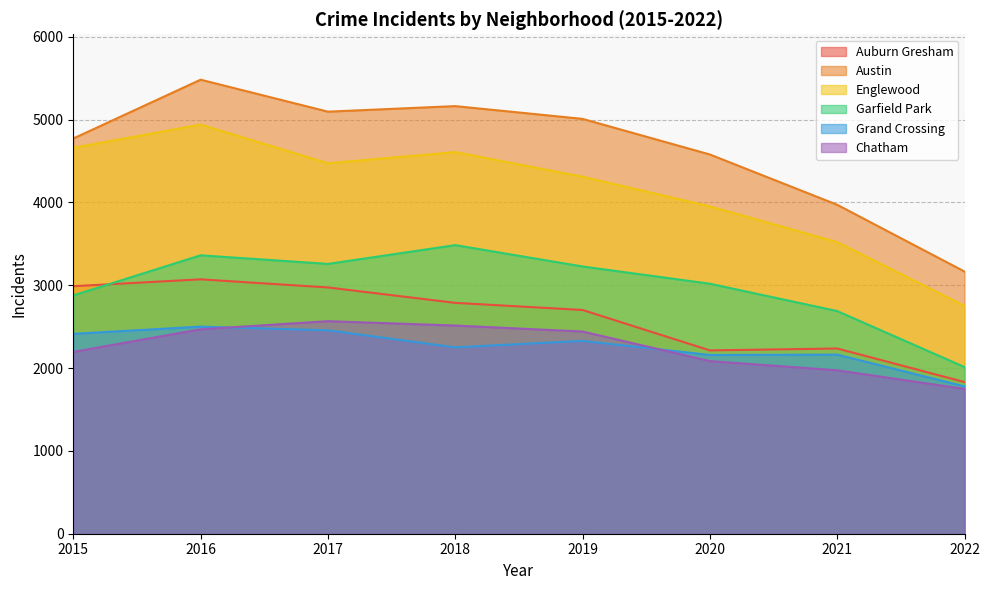

Rank the series at 2015 from lowest to highest value.

Chatham, Grand Crossing, Garfield Park, Auburn Gresham, Englewood, Austin